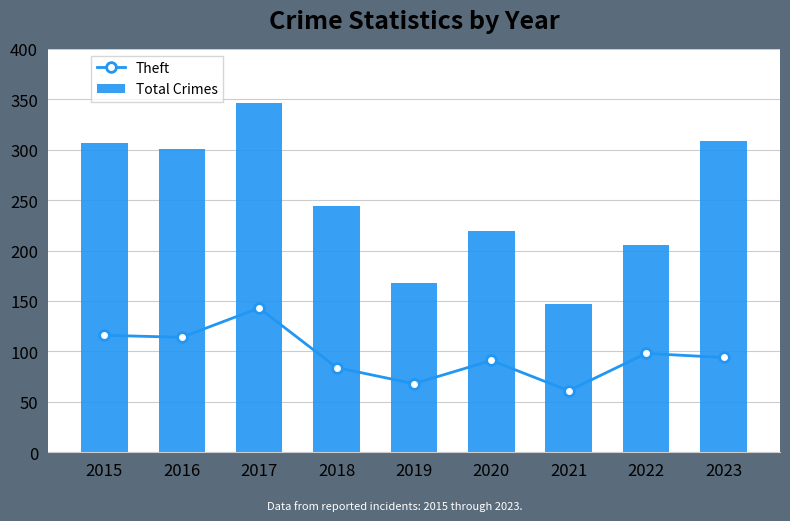

Which category has the lowest value across all series?

2021